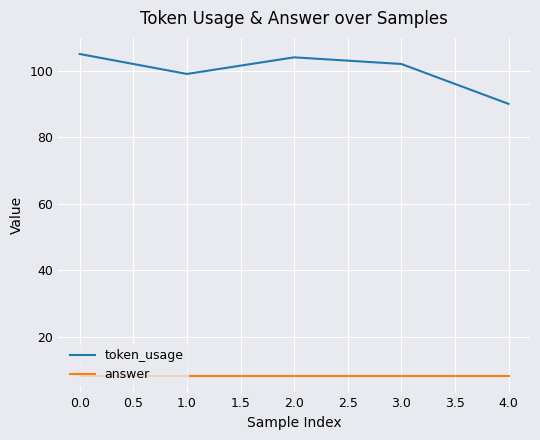

What are all the series names shown in the legend?

token_usage, answer